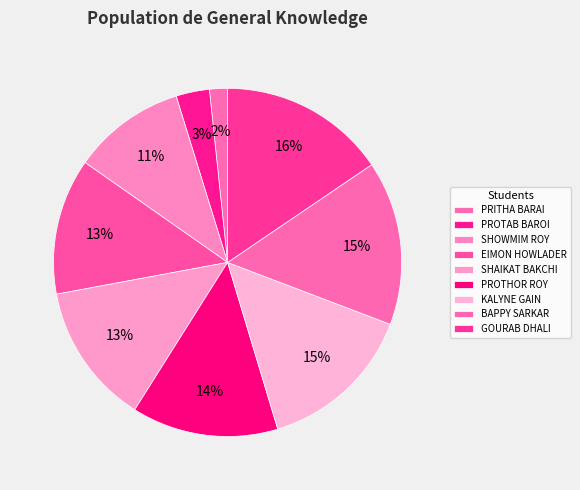

The KALYNE GAIN slice represents 15% of the pie. True or false?

True